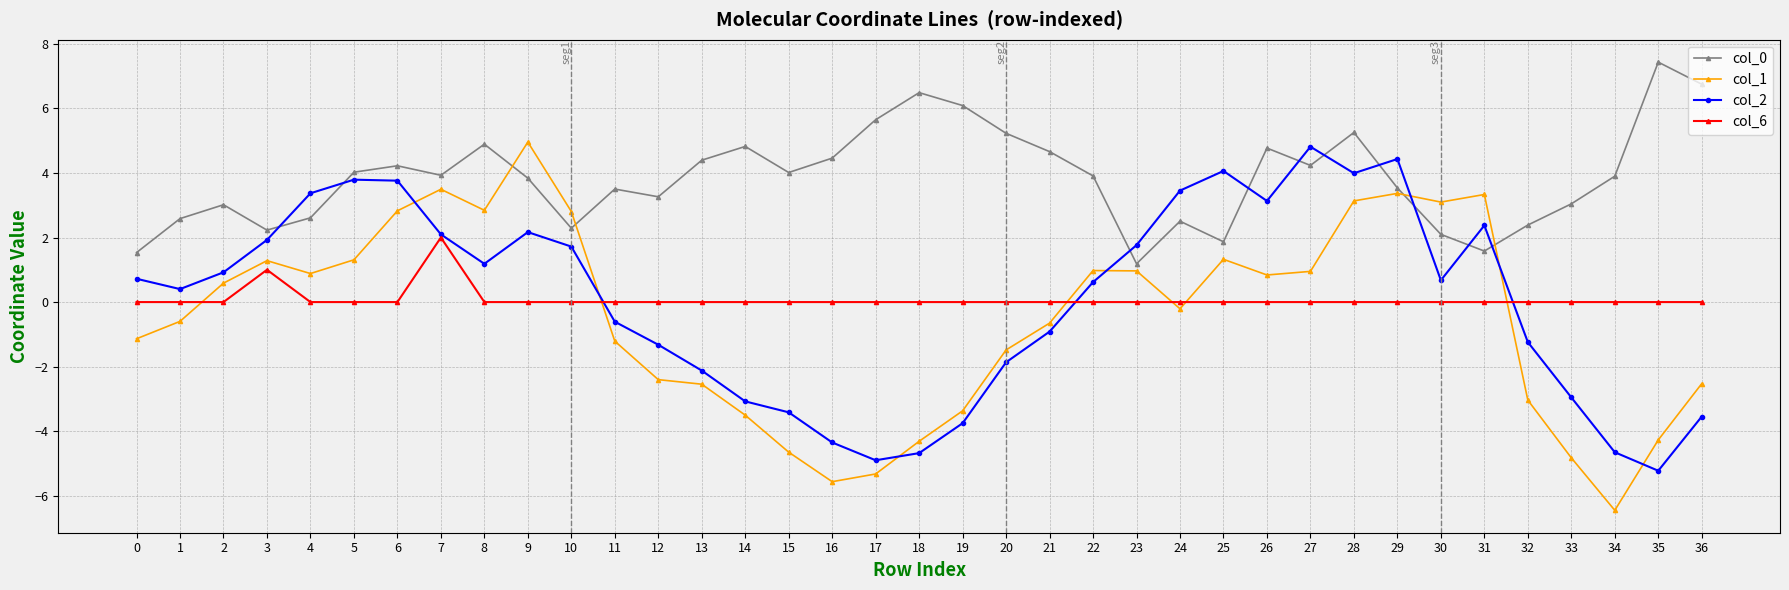

Does the chart display data point markers on the line(s)?

Yes